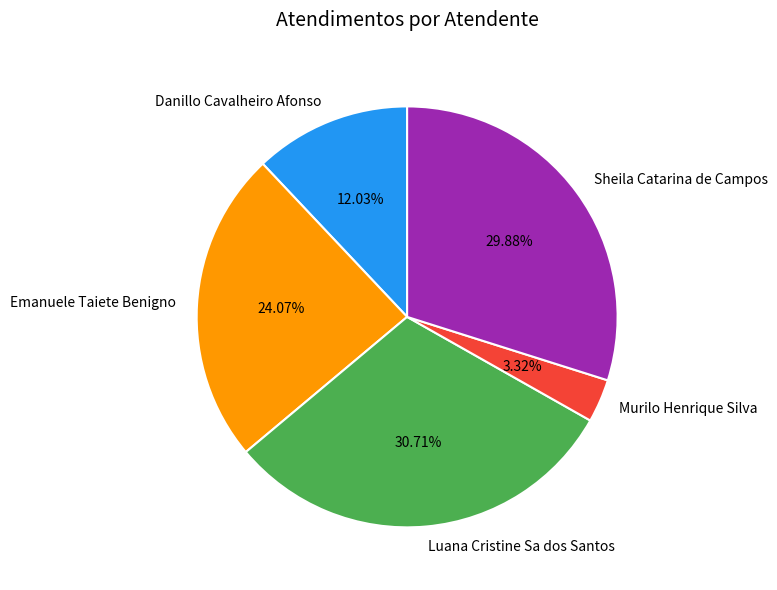

Is there a majority slice in this chart?

No